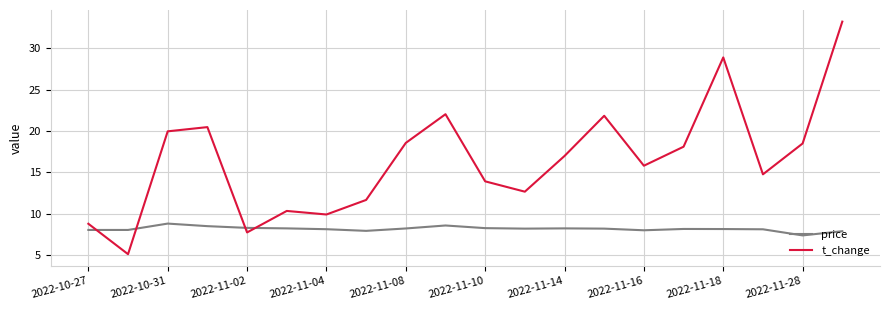

Which series has the largest total across all categories?

t_change